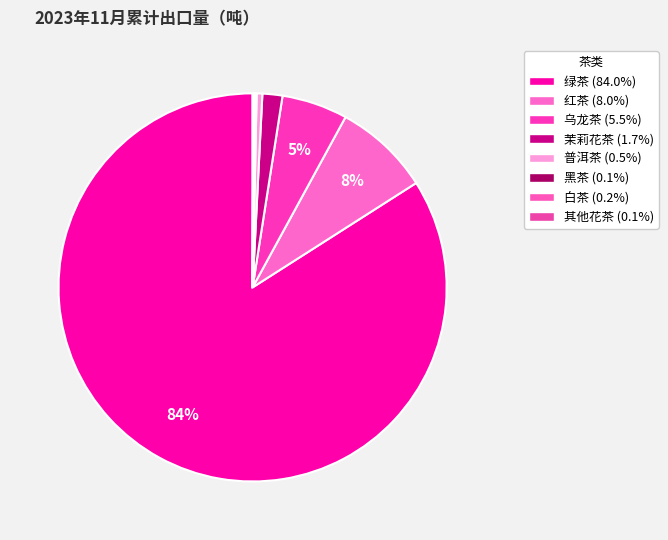

Count the number of slices in the pie.

8